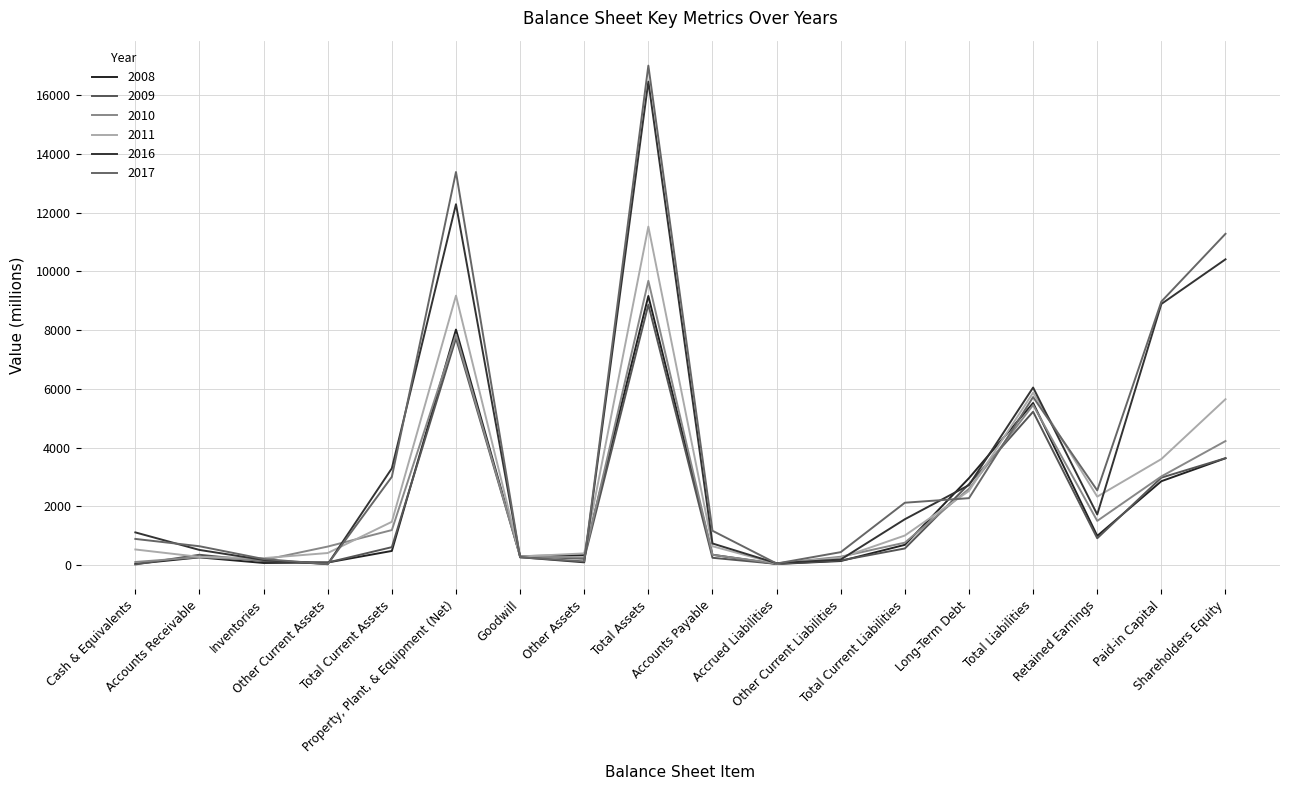

Where do 2008 and 2010 first cross each other?

Total Current Assets and Property, Plant, & Equipment (Net)